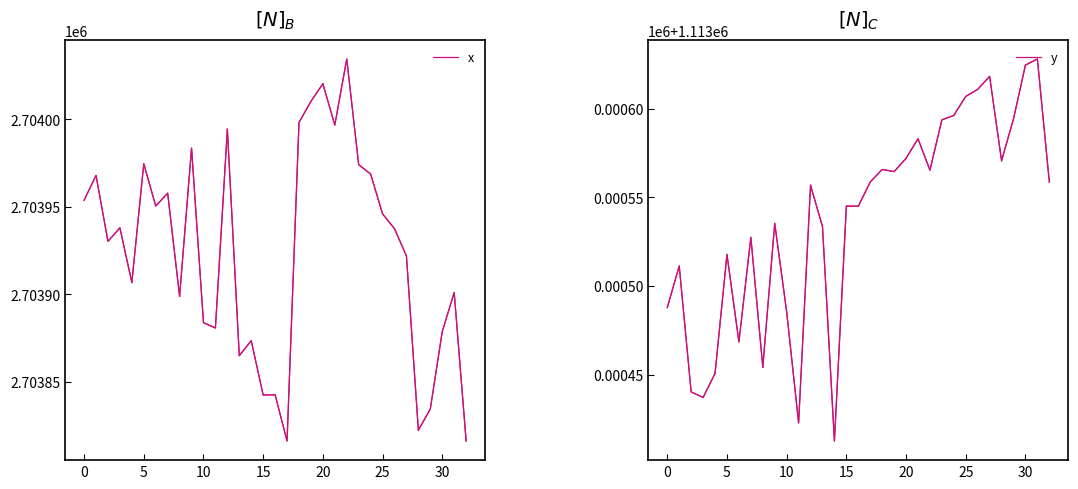

Count the number of data series in this chart.

2